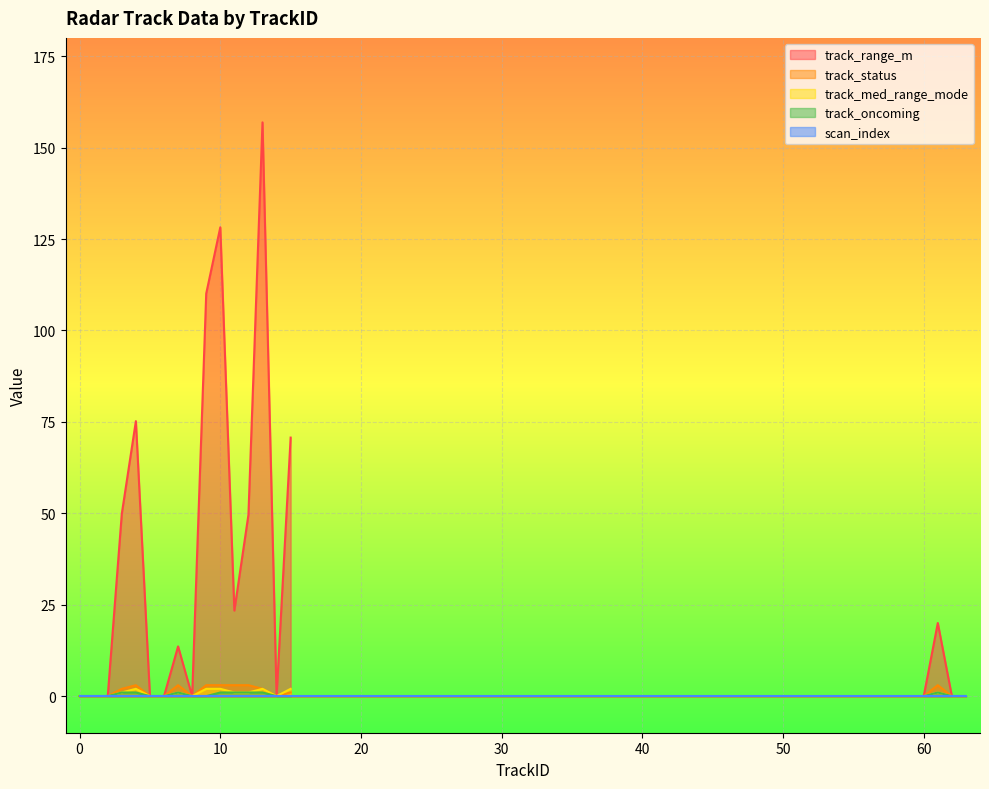

The value of track_range_m at 4 is 37.6. True or false?

False